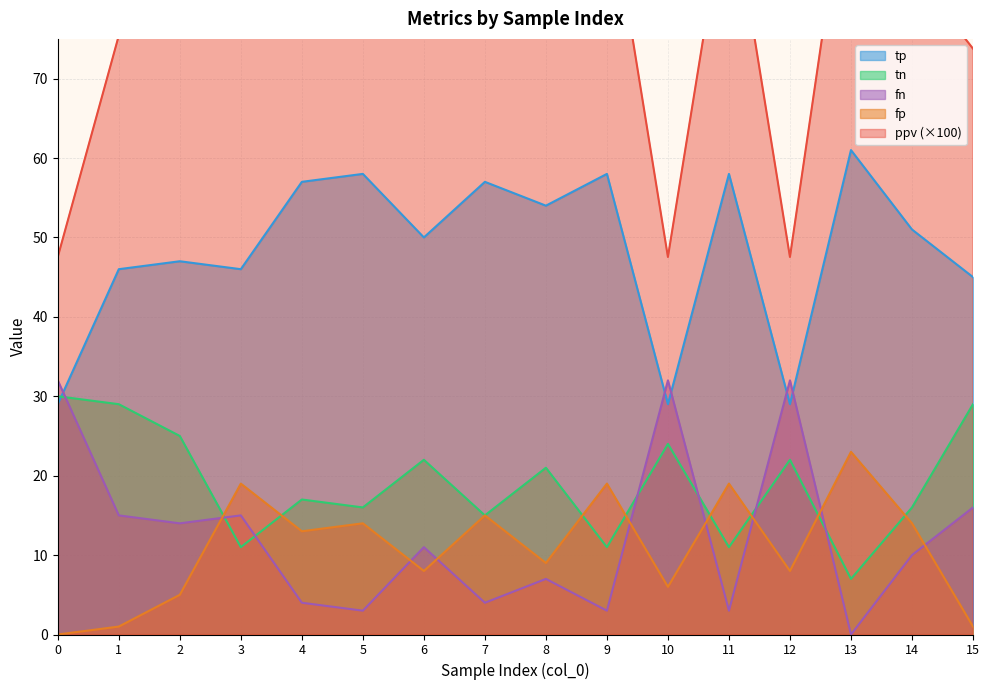

Is it true that ppv equals 25.2 at 1?

False